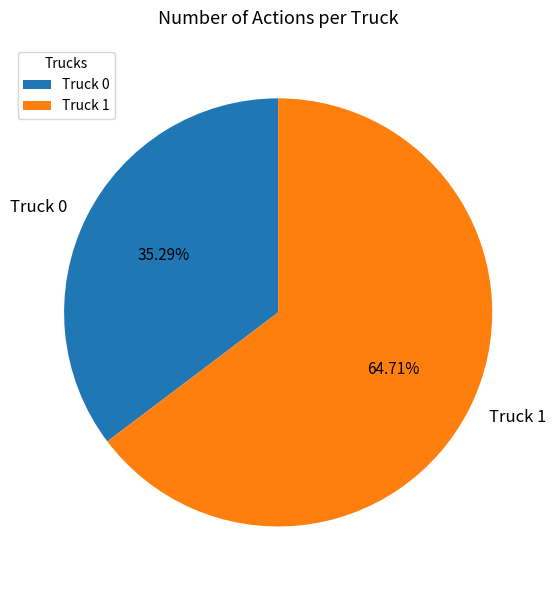

How many slices are in this pie chart?

2